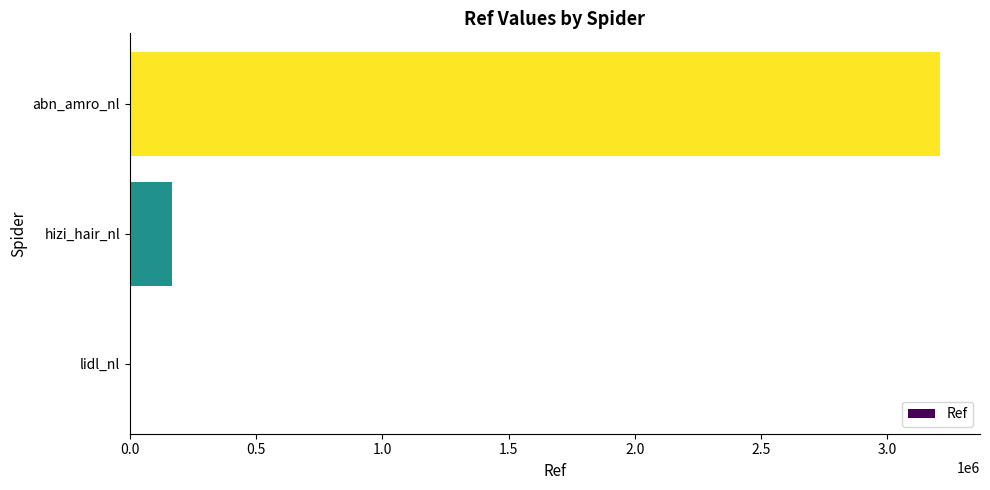

Reading bottom to top, list all the values displayed in this chart.

lidl_nl=512	hizi_hair_nl=167255	abn_amro_nl=3207001